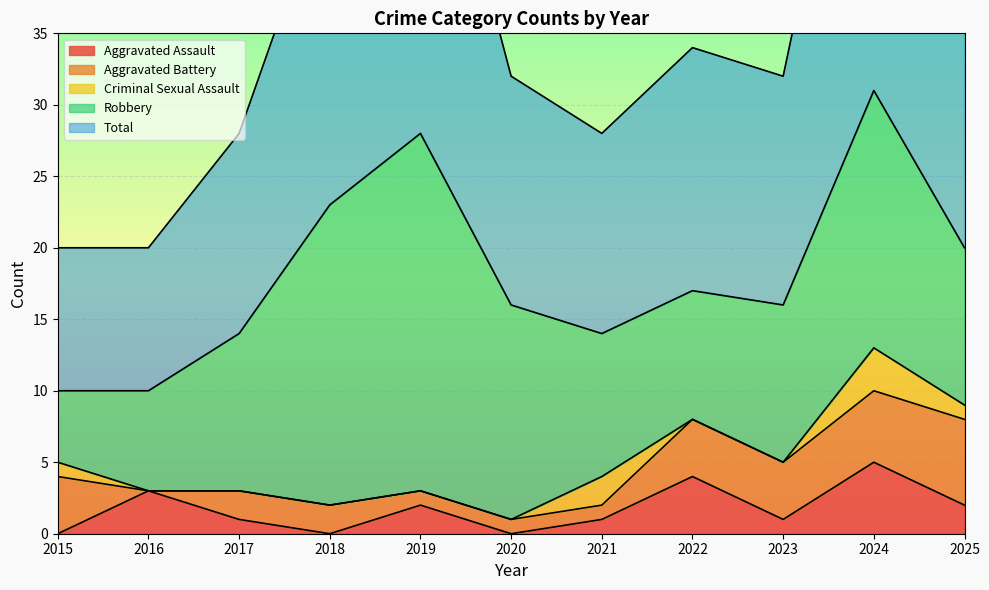

At which category is the sum across all series the highest?

2024